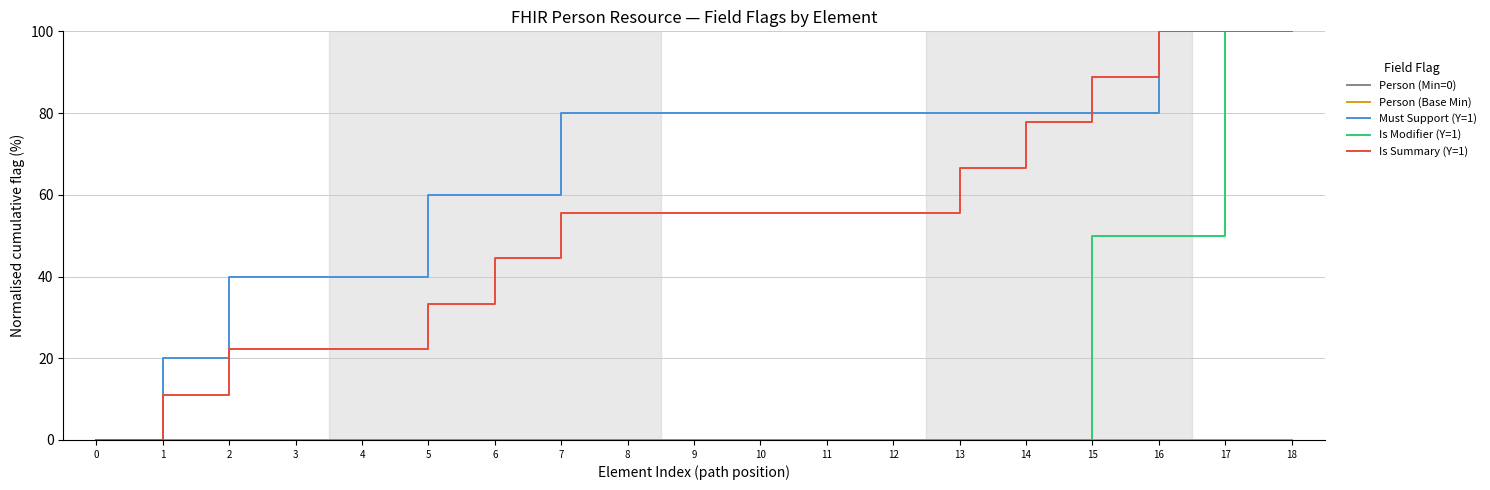

What is the sum of the Is Summary (Y=1) values at 16 and 9?

155.6